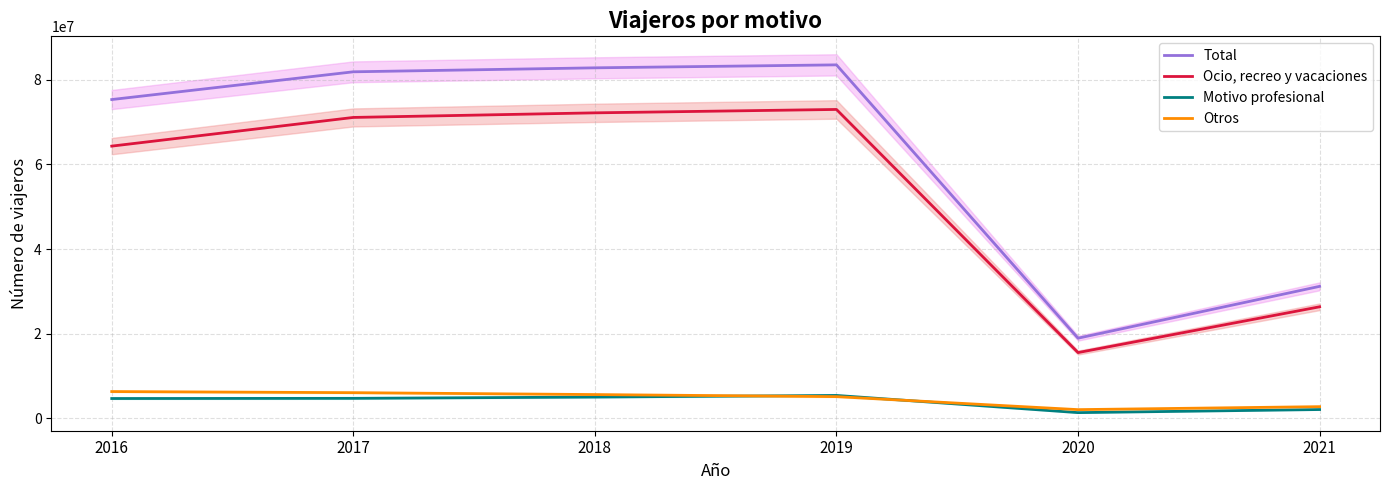

Which series has the widest spread of values?

Total